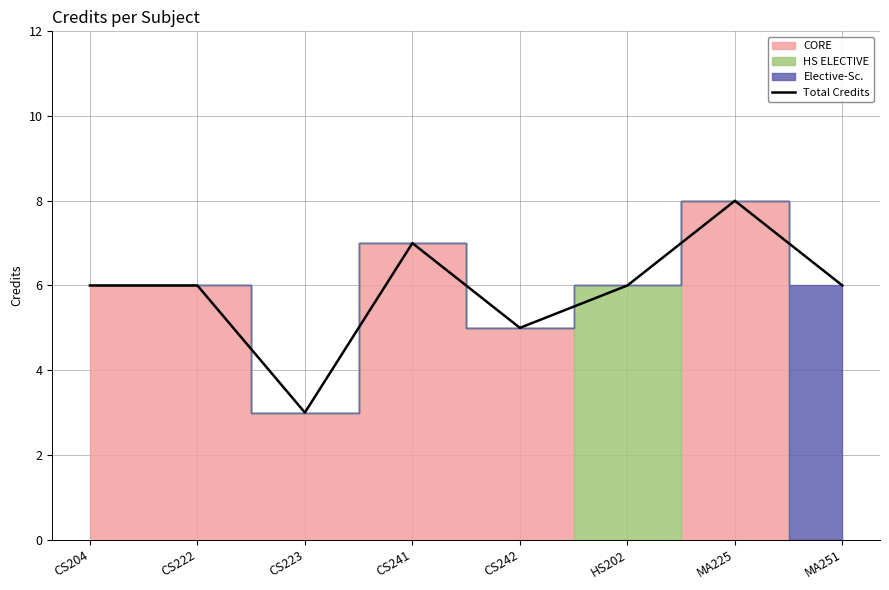

Reading right to left, transcribe all the data shown in this chart.

6	8	6	5	7	3	6	6